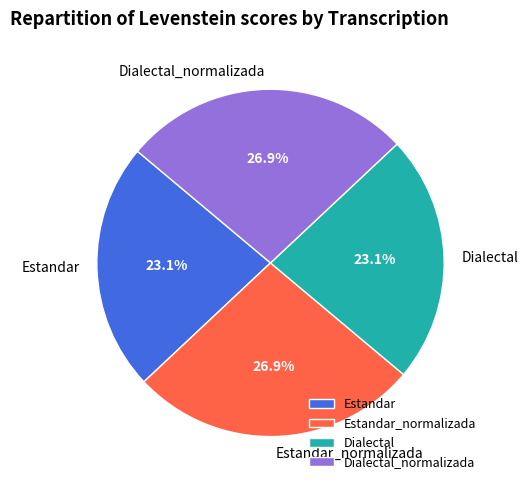

Between Dialectal and Dialectal_normalizada, which is larger?

Dialectal_normalizada